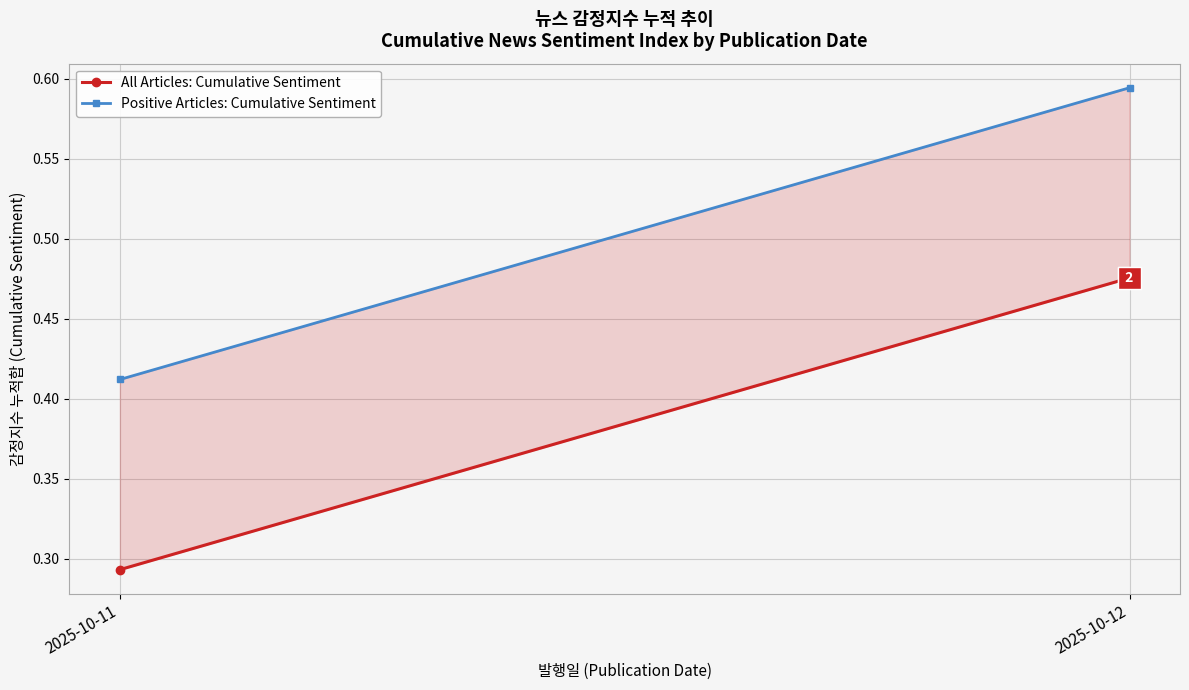

What is the difference between the Positive Articles: Cumulative Sentiment values at 2025-10-11 and 2025-10-12?

0.2